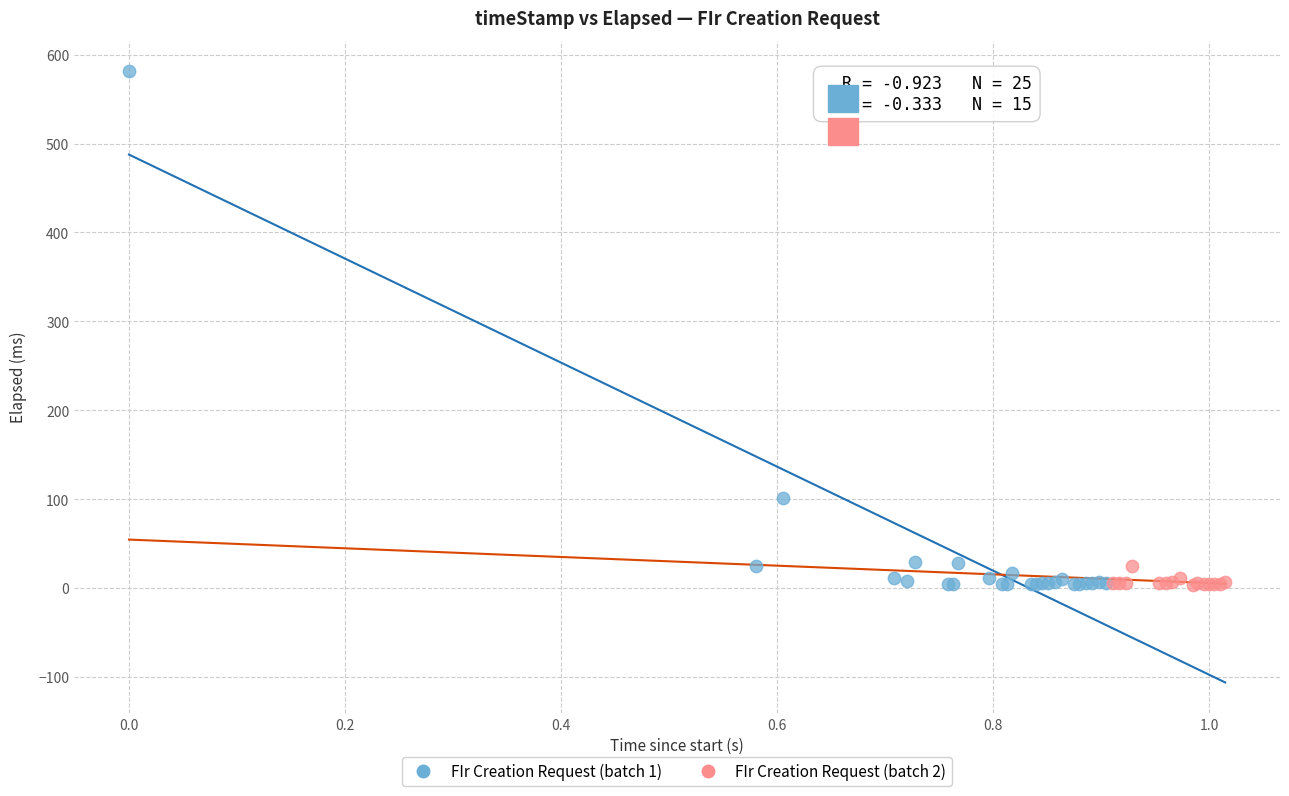

Which series has the largest Y range (max minus min)?

FIr Creation Request (batch 1)